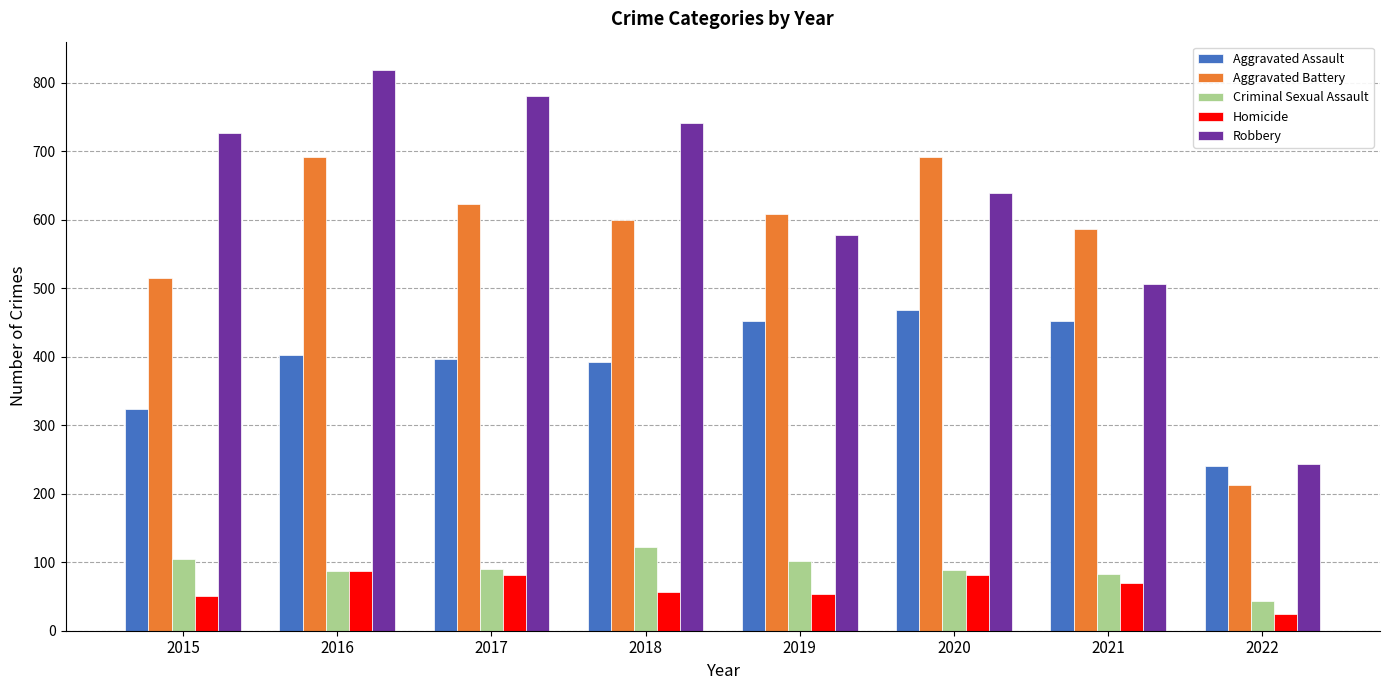

Which series has the largest range (max minus min)?

Robbery